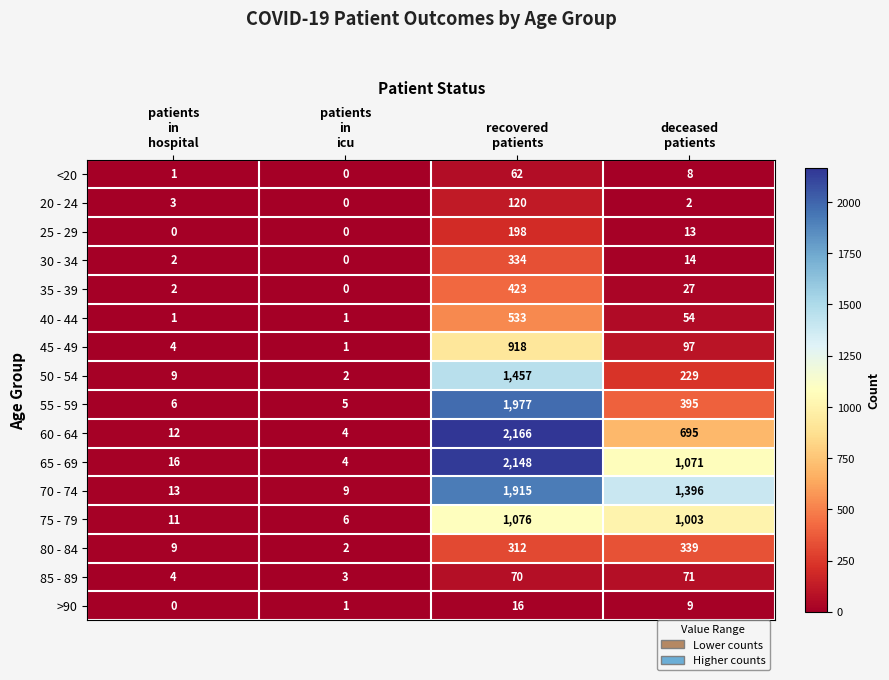

Which series has the widest spread of values?

60 - 64